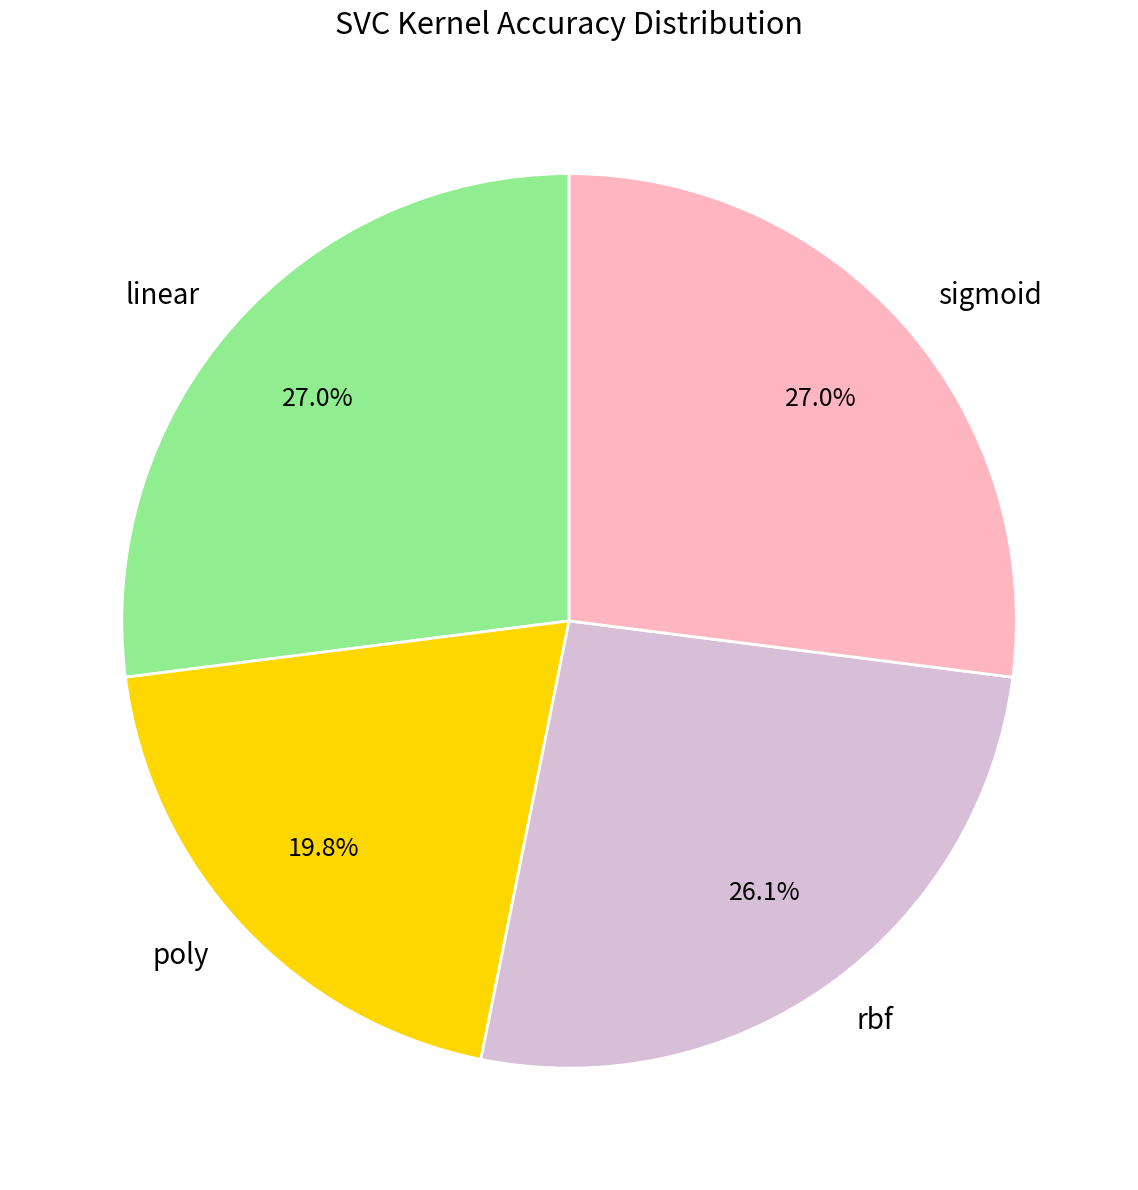

What percentage do poly and linear together represent?

46.8%